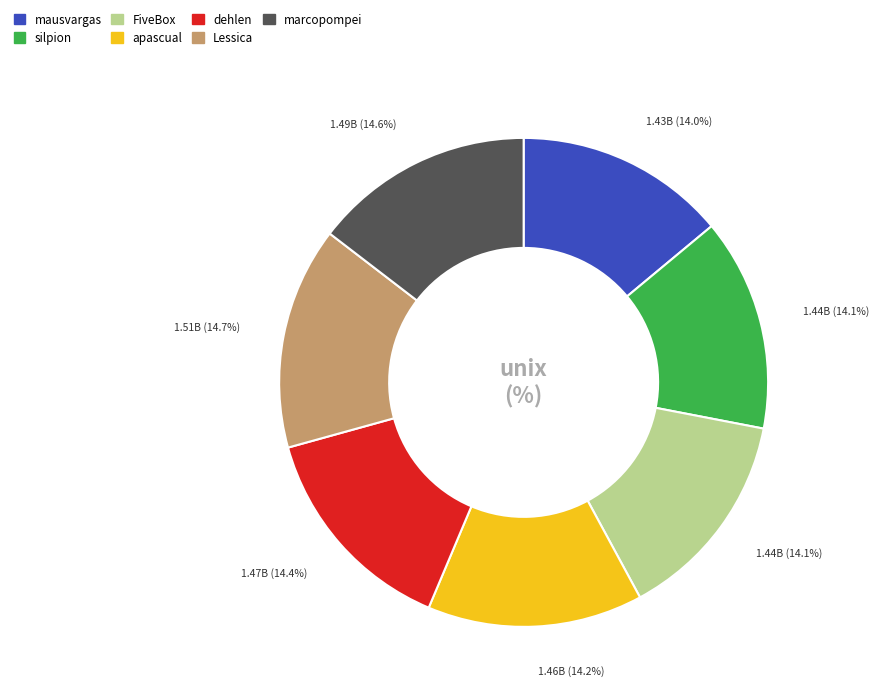

Is there a majority slice in this chart?

No